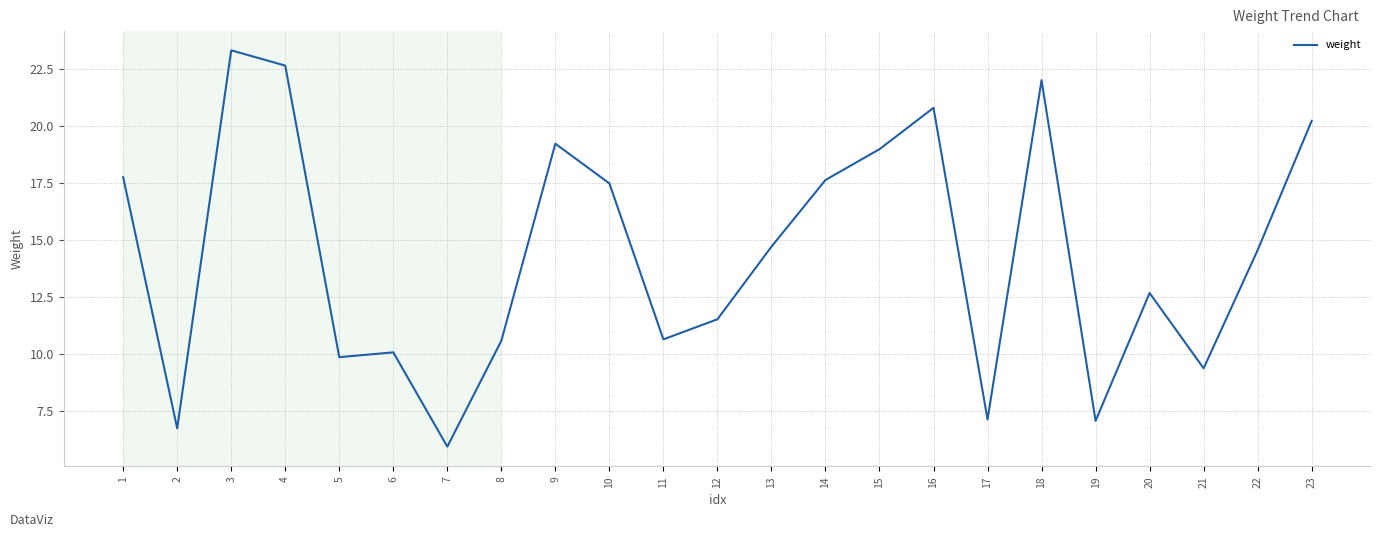

What is the difference between the values at 5 and 8?

0.7